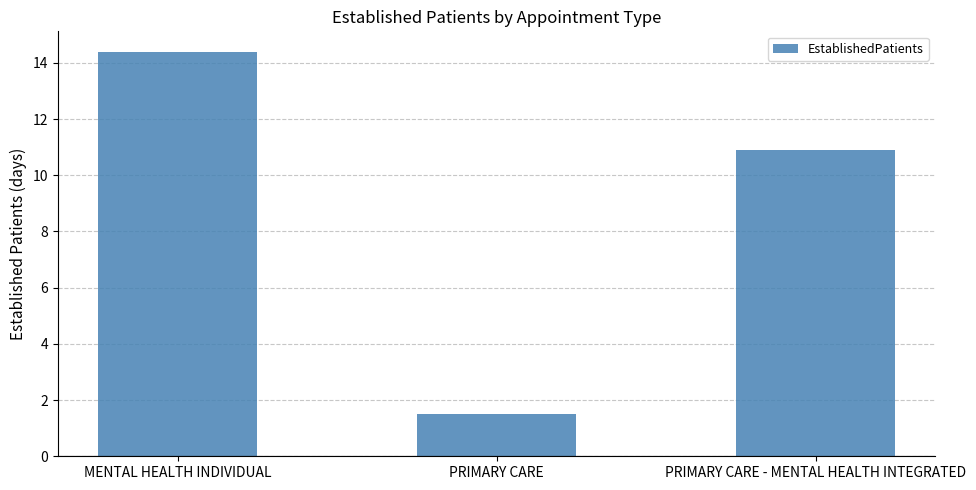

Between PRIMARY CARE and MENTAL HEALTH INDIVIDUAL, which is larger?

MENTAL HEALTH INDIVIDUAL